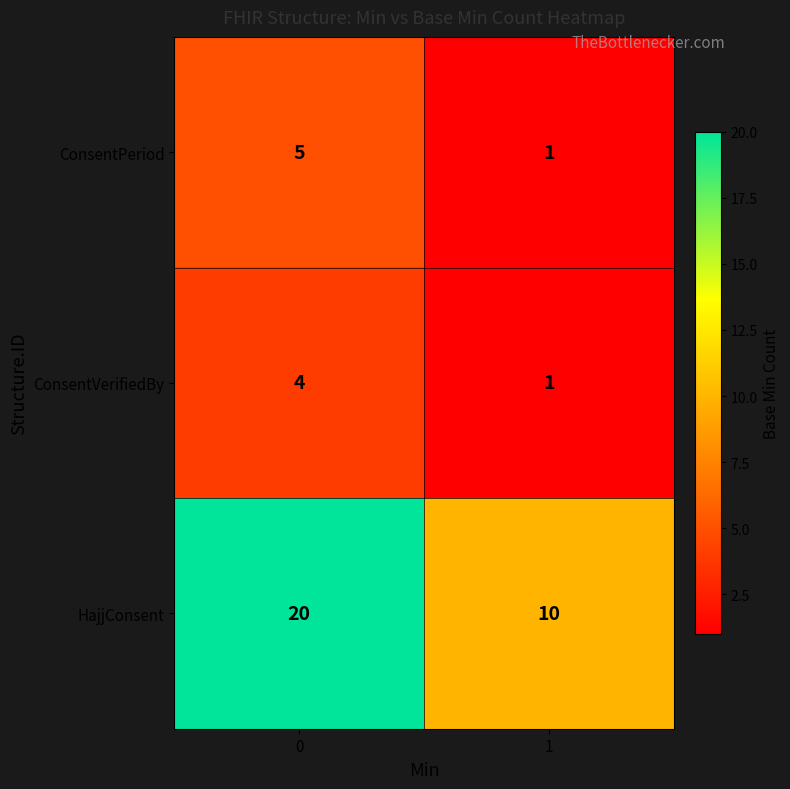

What is the total value across all series at 0?

29